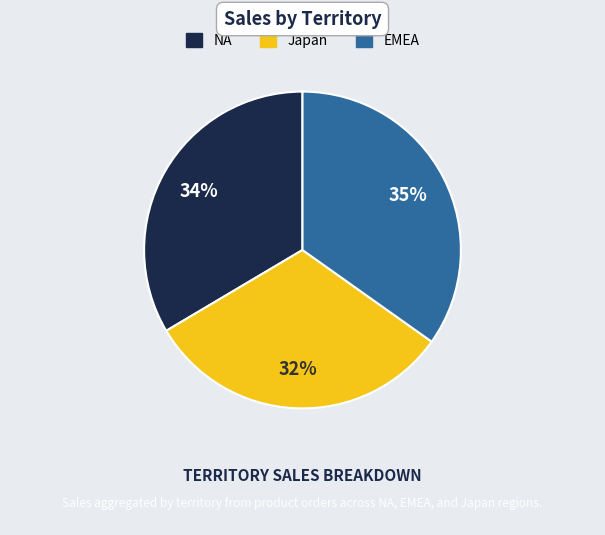

Is there a majority slice in this chart?

No